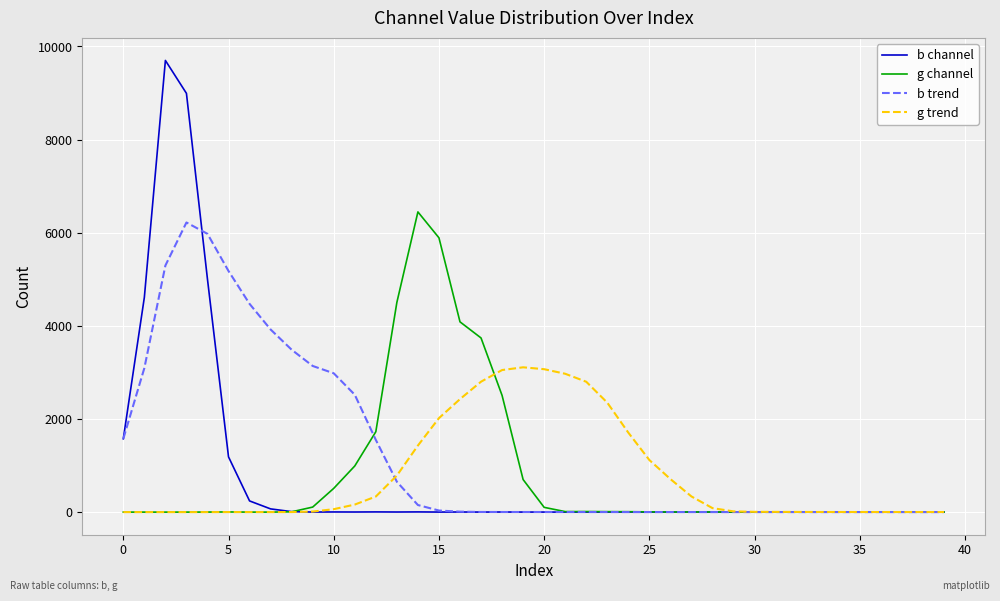

Which series has the largest total across all categories?

b trend